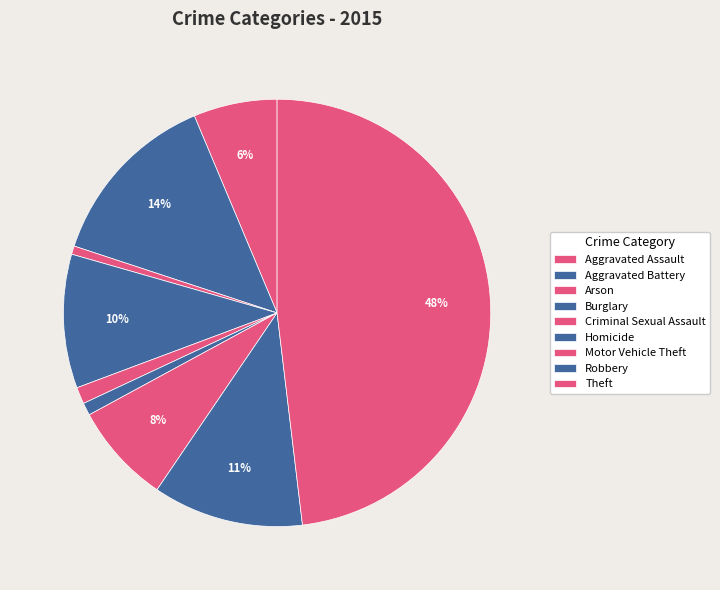

Is there any slice that represents more than half of the pie?

No